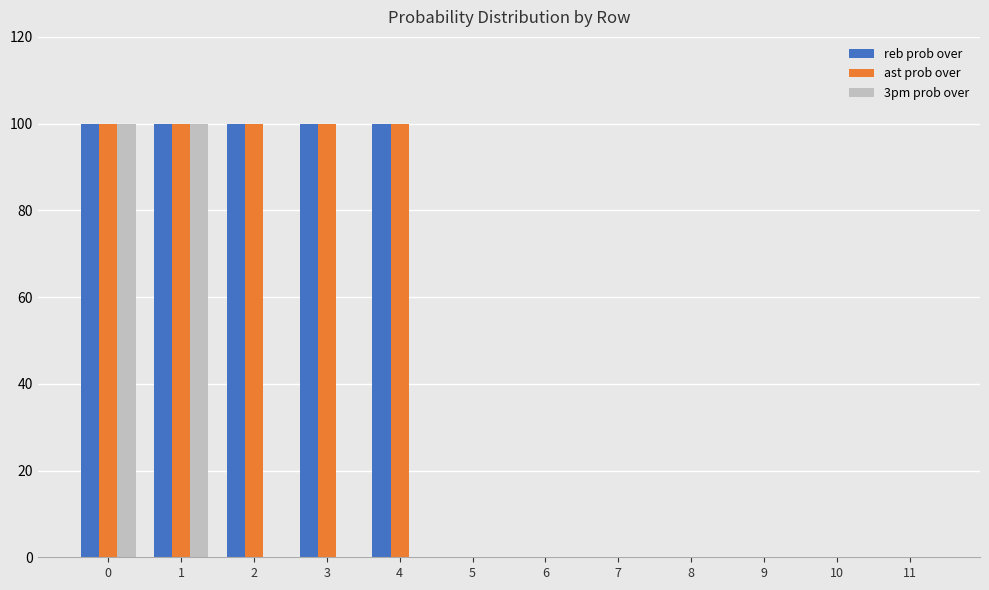

True or false: ast prob over has a value of 0 at 6.

True